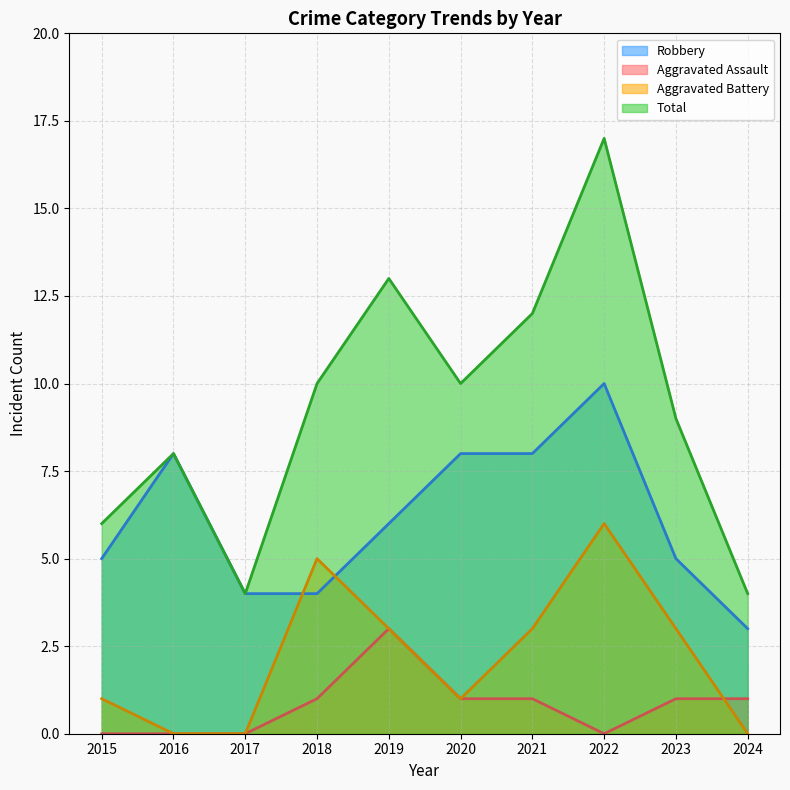

List the series in order of their overall mean, lowest first.

Aggravated Assault, Aggravated Battery, Robbery, Total